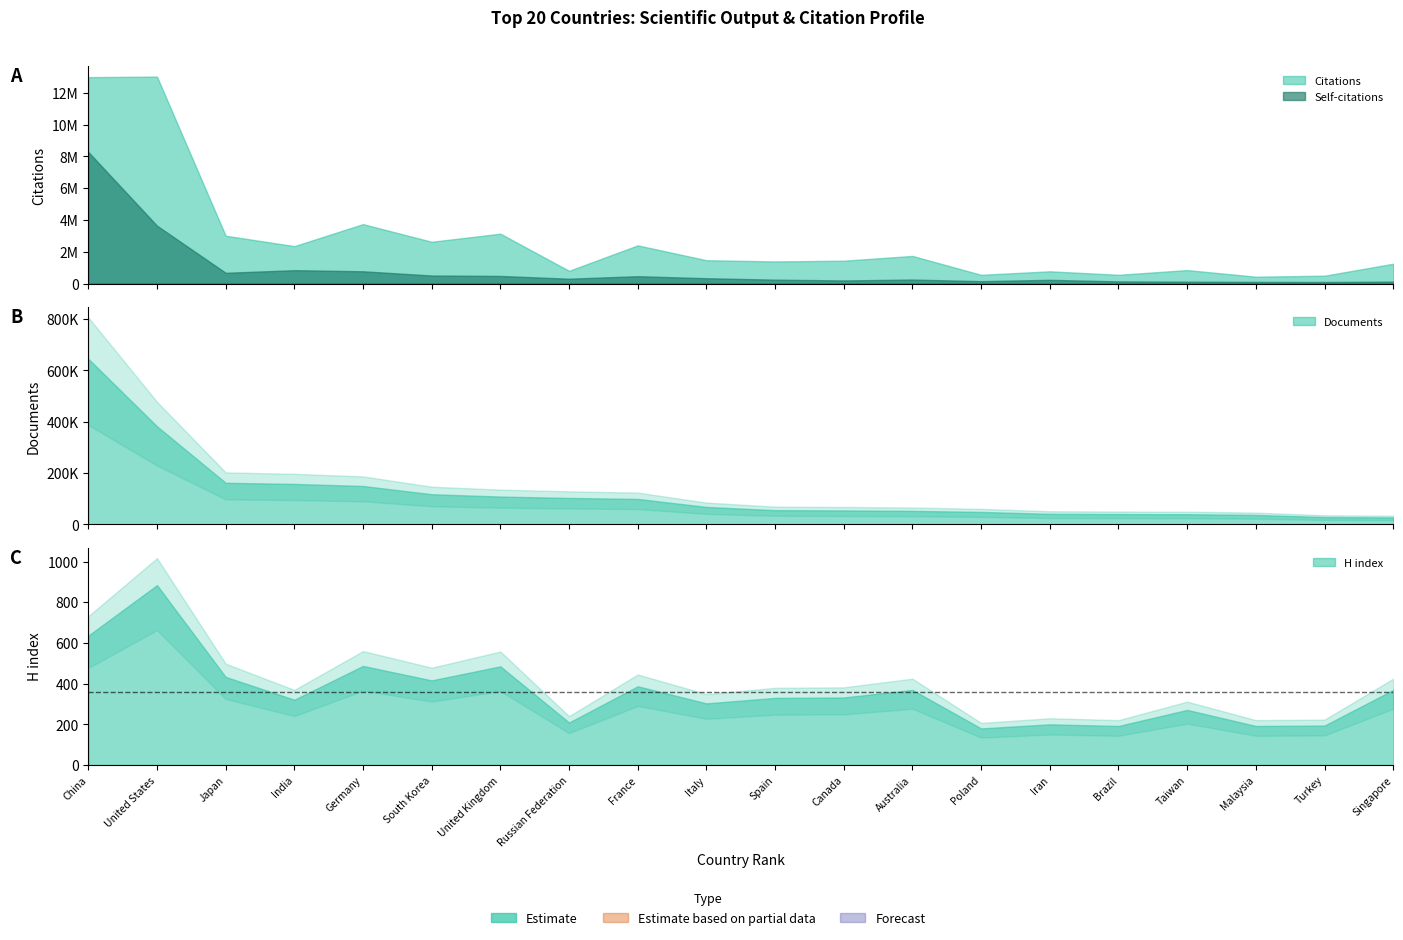

The H index series shows 209 at 8. True or false?

True